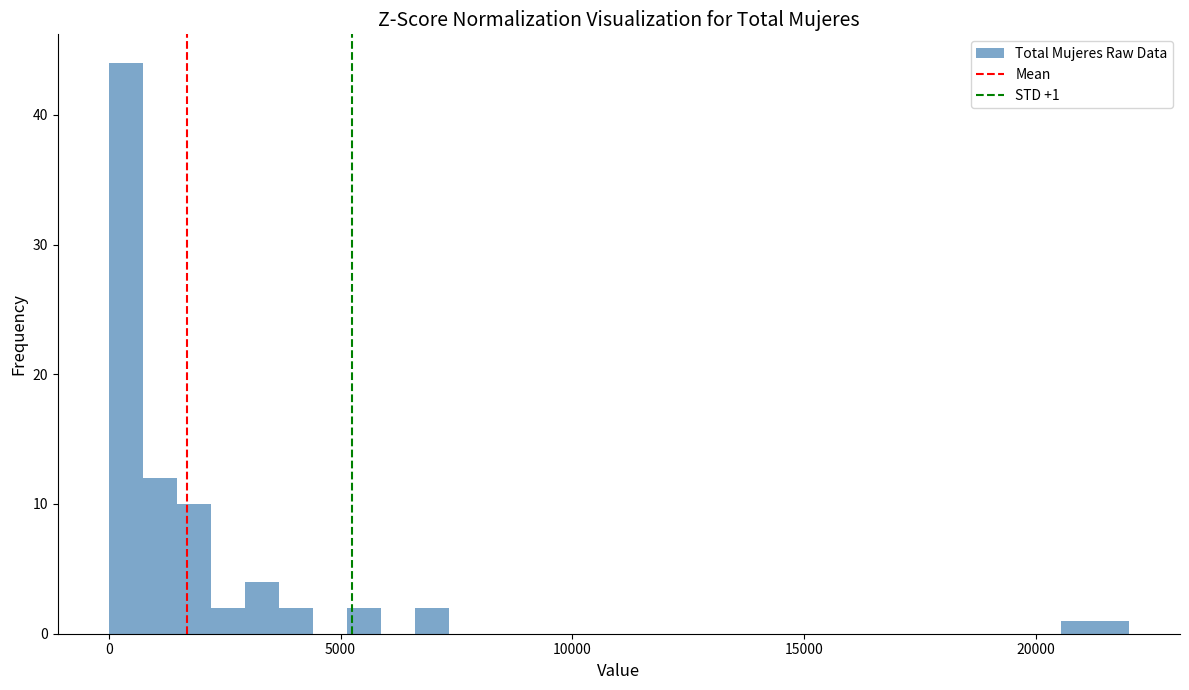

Around what value on the x-axis is the tallest bar? Give the approximate position of its centre, as read against the axis.

500